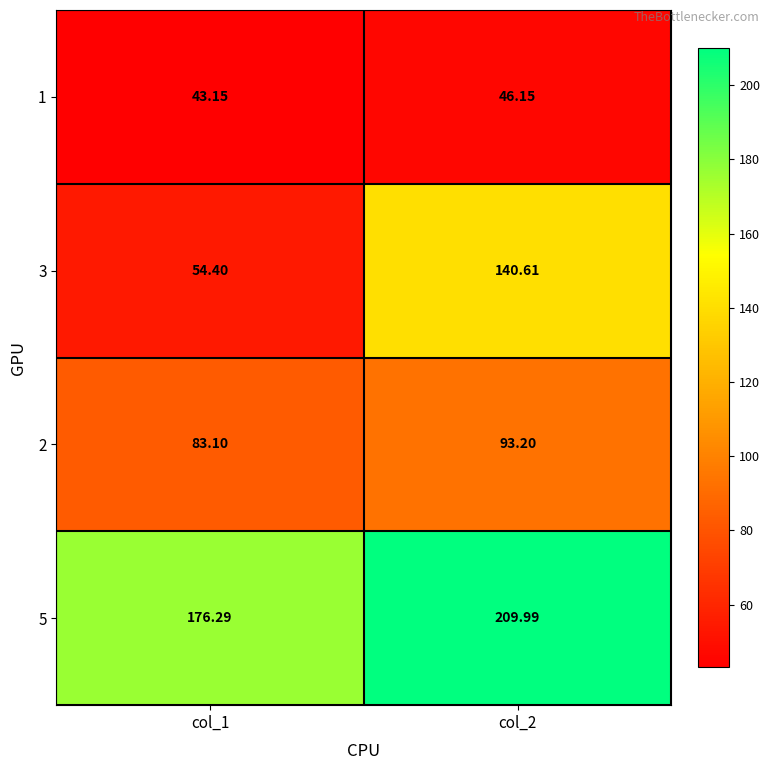

What is the total value across all series at col_2?

490.0